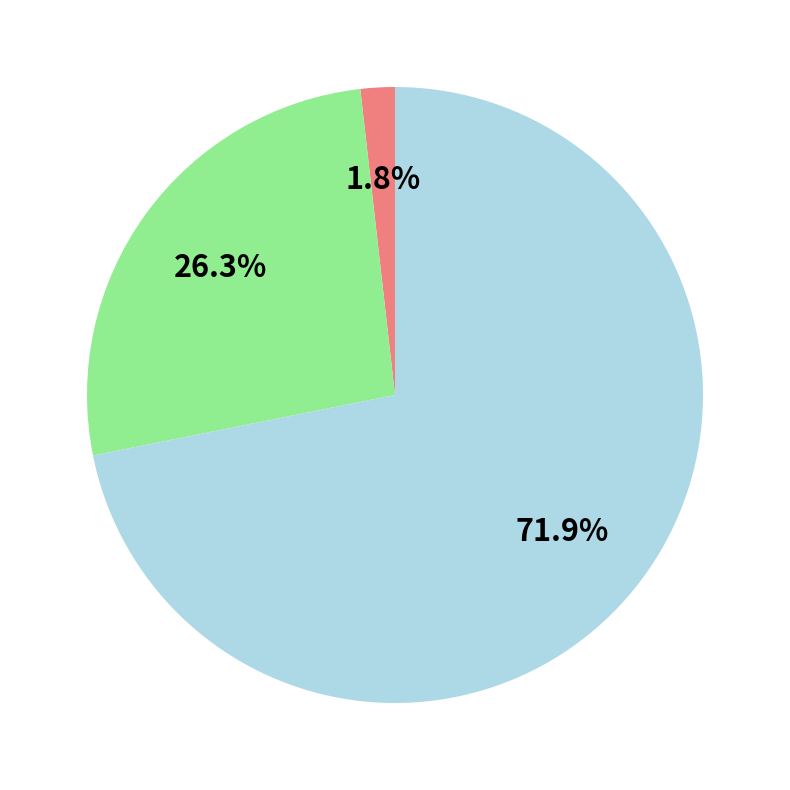

Is there a majority slice in this chart?

Yes